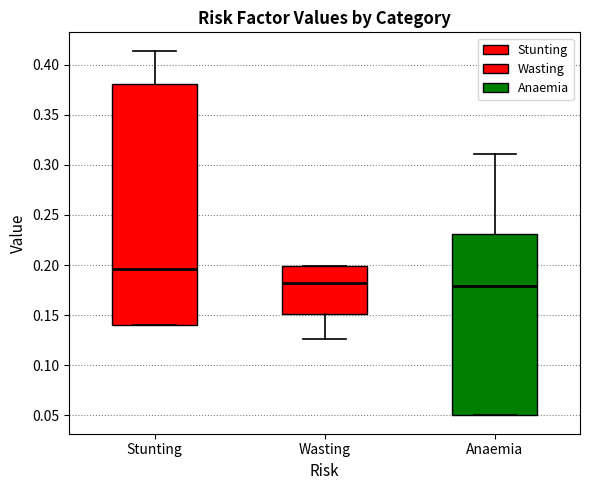

Comparing the boxes themselves (not the whiskers), which one is the tallest?

Stunting